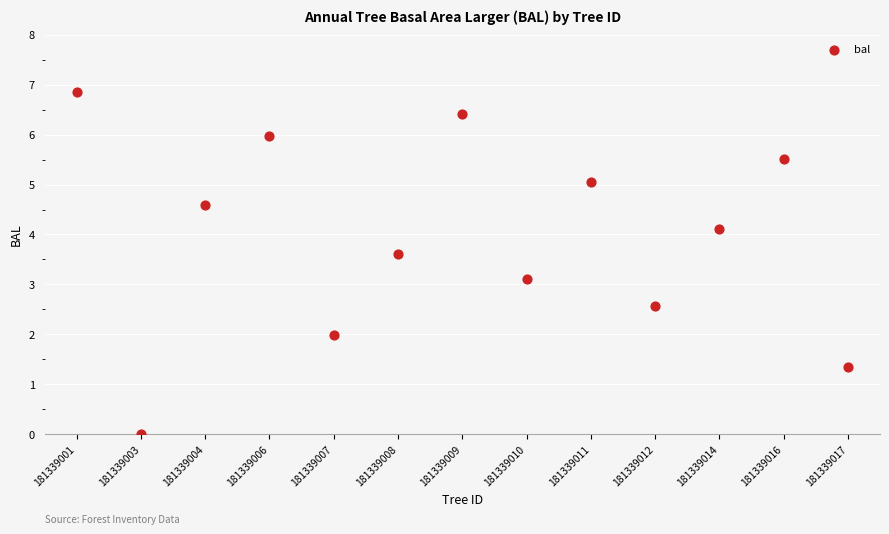

What Y value in the scatter plot is closest to 3?

3.1